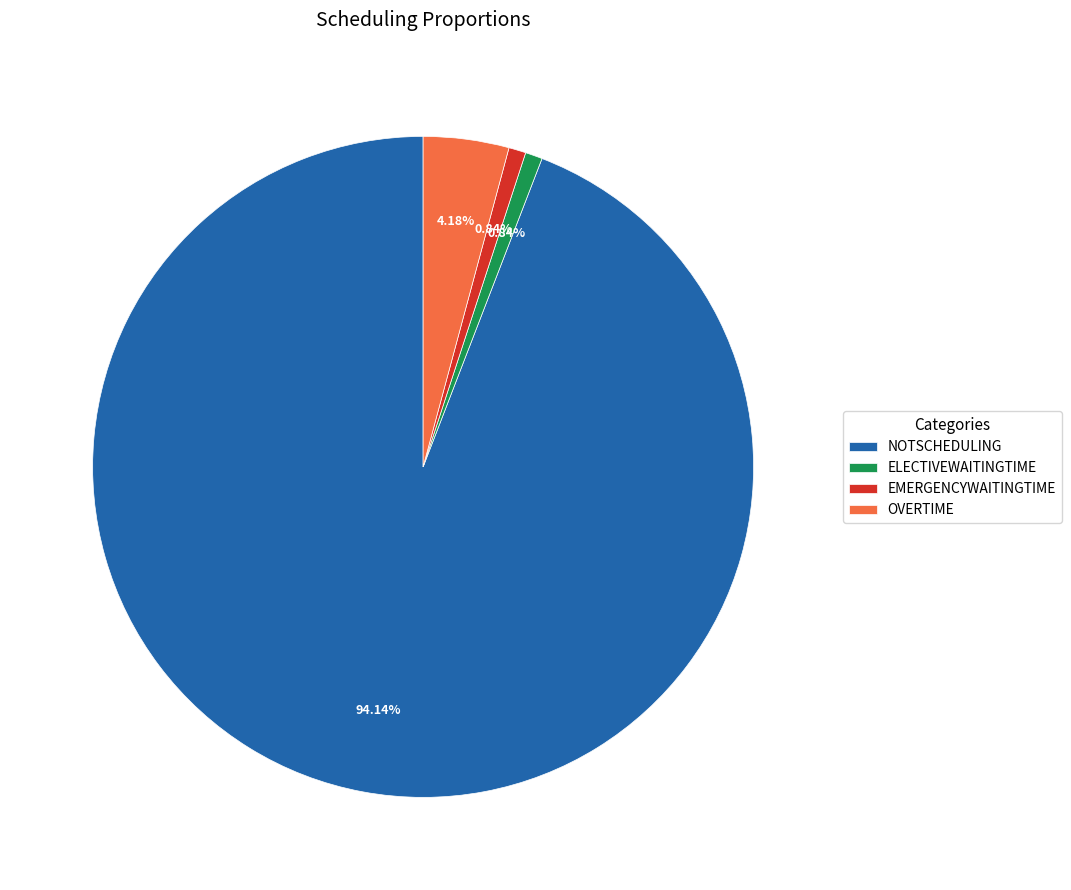

Which category has the biggest portion of the pie?

NOTSCHEDULING